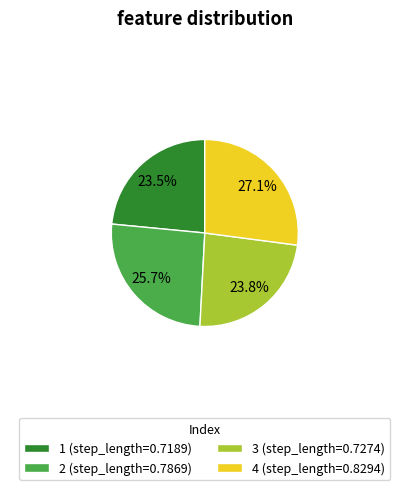

Is there a majority slice in this chart?

No